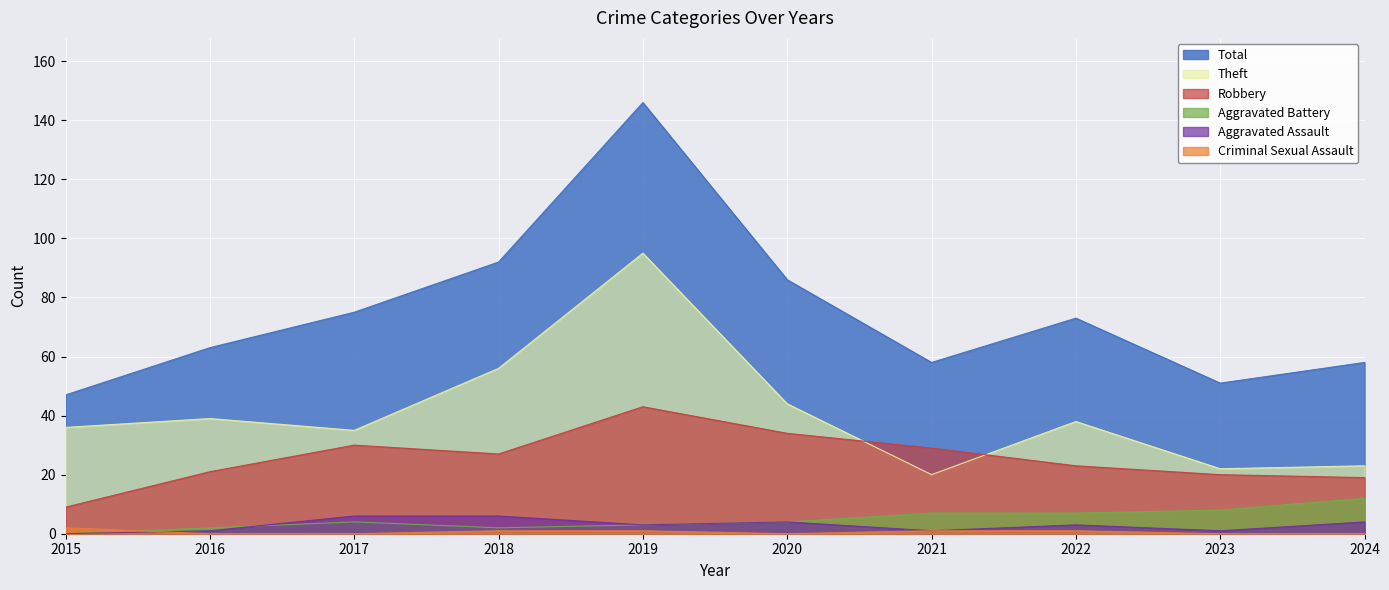

Reading right to left, list all the values displayed in this chart.

Robbery: 2024=19	2023=20	2022=23	2021=29	2020=34	2019=43	2018=27	2017=30	2016=21	2015=9
Theft: 2024=23	2023=22	2022=38	2021=20	2020=44	2019=95	2018=56	2017=35	2016=39	2015=36
Aggravated Assault: 2024=4	2023=1	2022=3	2021=1	2020=4	2019=3	2018=6	2017=6	2016=1	2015=0
Aggravated Battery: 2024=12	2023=8	2022=7	2021=7	2020=4	2019=3	2018=2	2017=4	2016=2	2015=0
Total: 2024=58	2023=51	2022=73	2021=58	2020=86	2019=146	2018=92	2017=75	2016=63	2015=47
Criminal Sexual Assault: 2024=0	2023=0	2022=1	2021=1	2020=0	2019=1	2018=1	2017=0	2016=0	2015=2